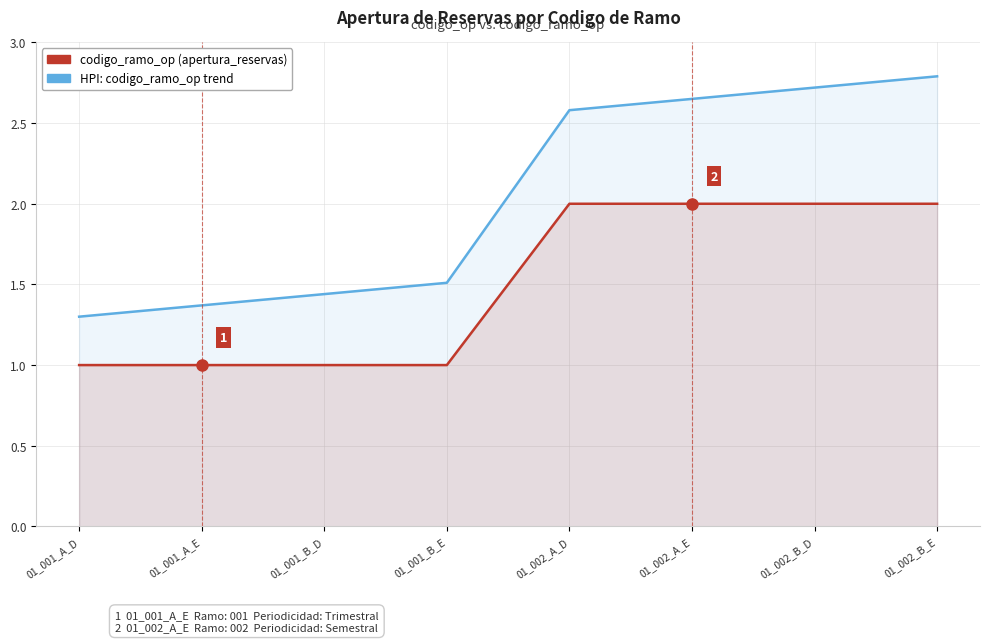

What is the difference between the highest and lowest values at 01_001_A_D?

0.3